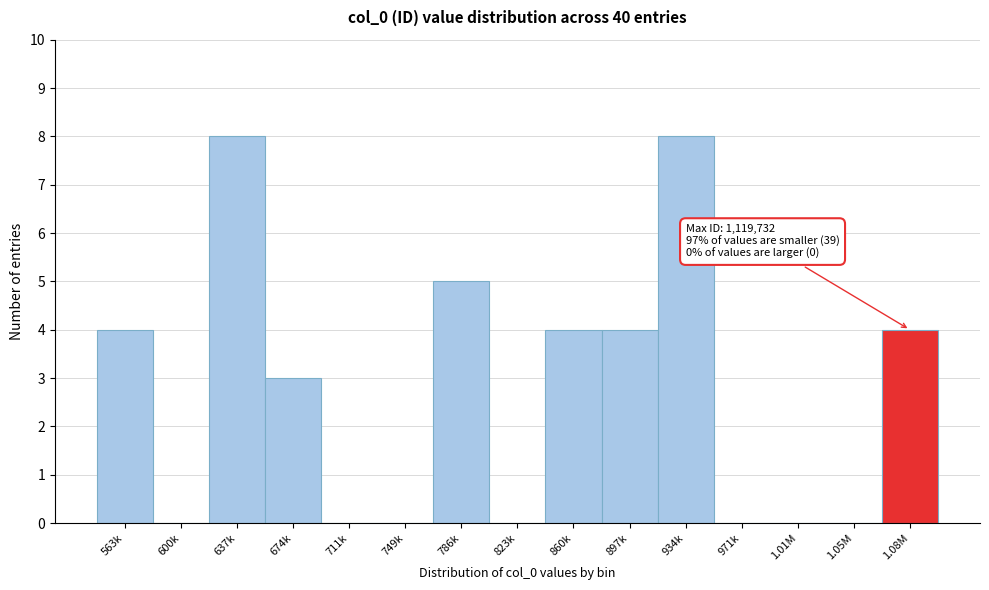

Reading right to left, list all the values displayed in this chart.

1.08M=4	1.05M=0	1.01M=0	971k=0	934k=8	897k=4	860k=4	823k=0	786k=5	749k=0	711k=0	674k=3	637k=8	600k=0	563k=4